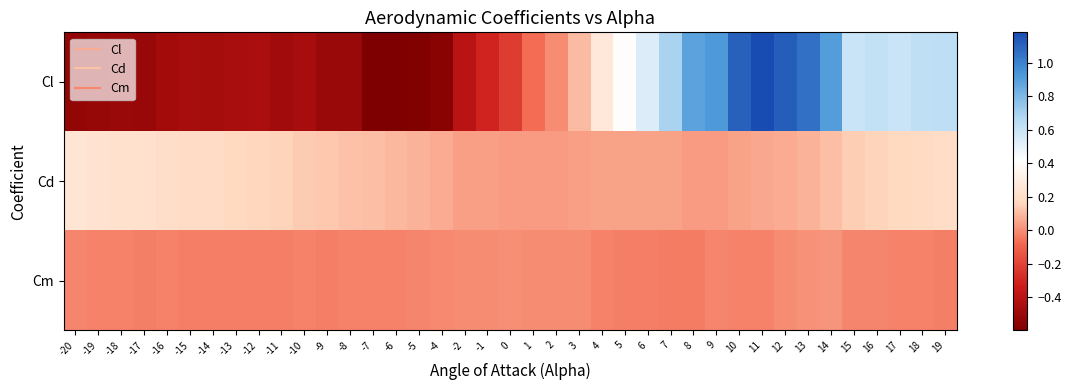

What is the spread (max minus min) of values at 16?

0.6